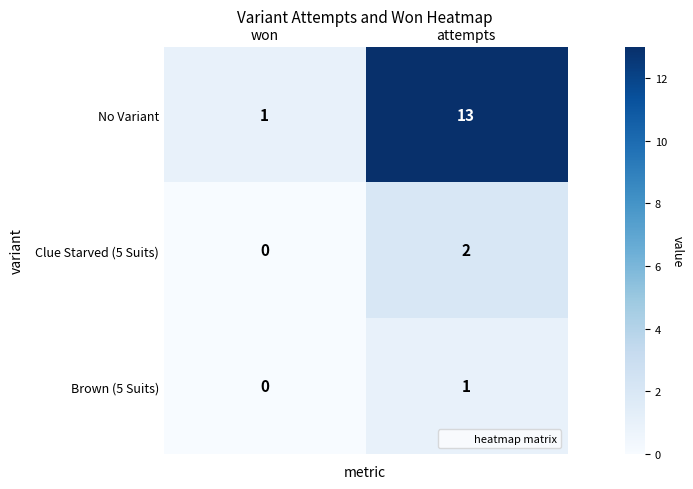

Which series has the widest spread of values?

No Variant